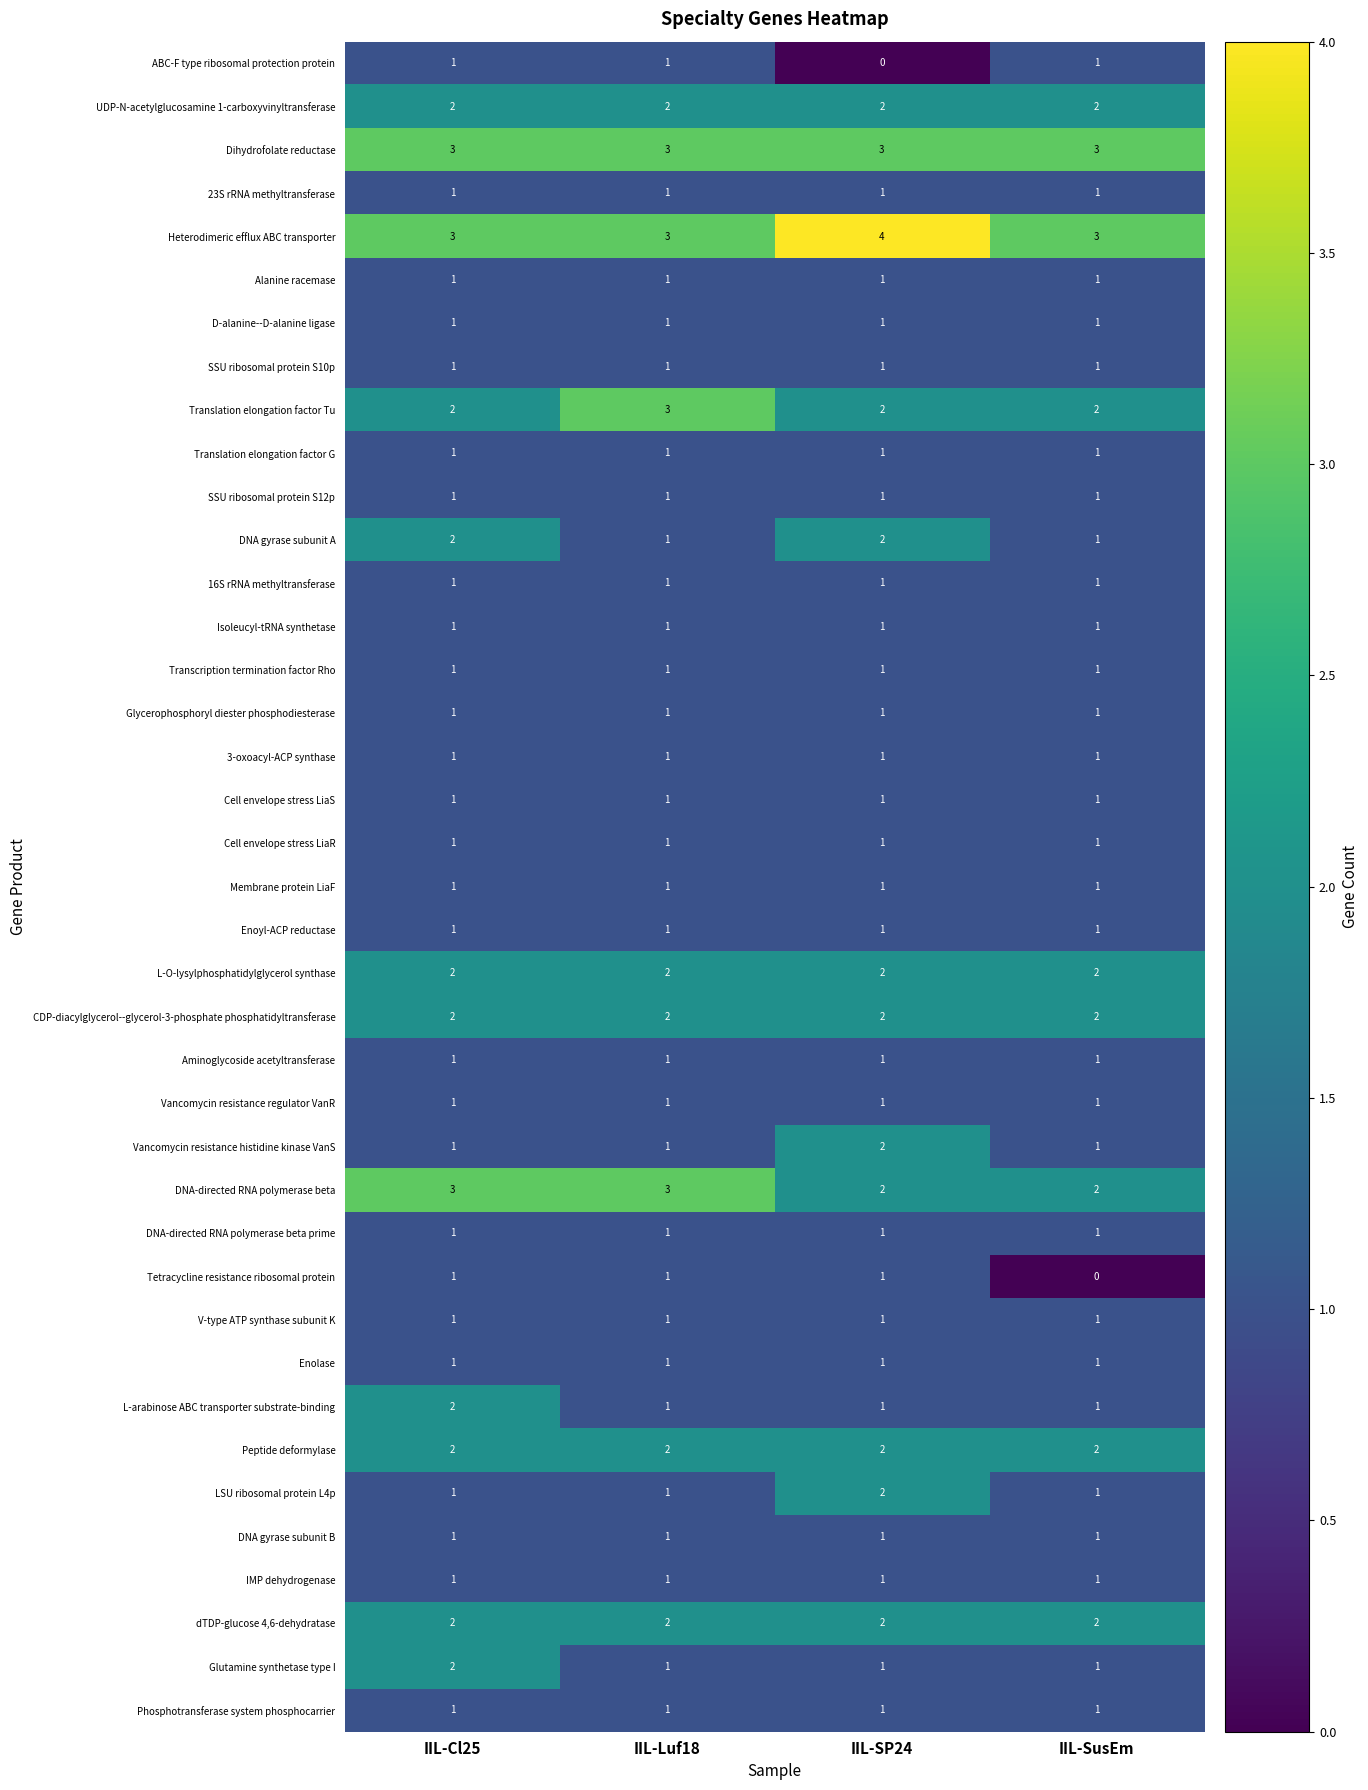

What is the difference between the highest and lowest values at IIL-SusEm?

3